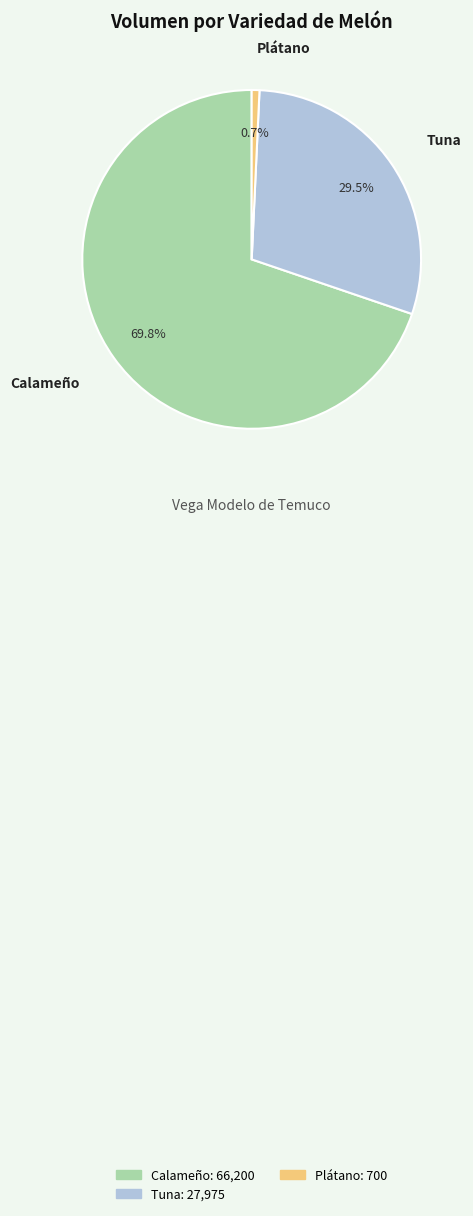

Rank the categories by value from lowest to highest.

Plátano, Tuna, Calameño